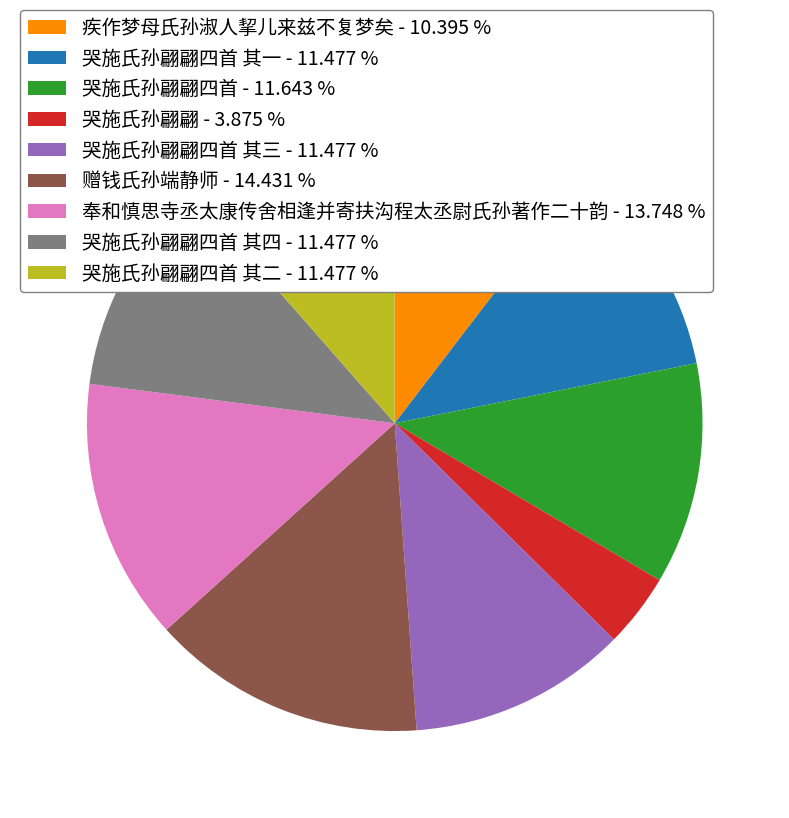

Approximately how many times larger is the value at 哭施氏孙翩翩四首 其二 - 11.477 % compared to 哭施氏孙翩翩四首 - 11.643 %?

1.0